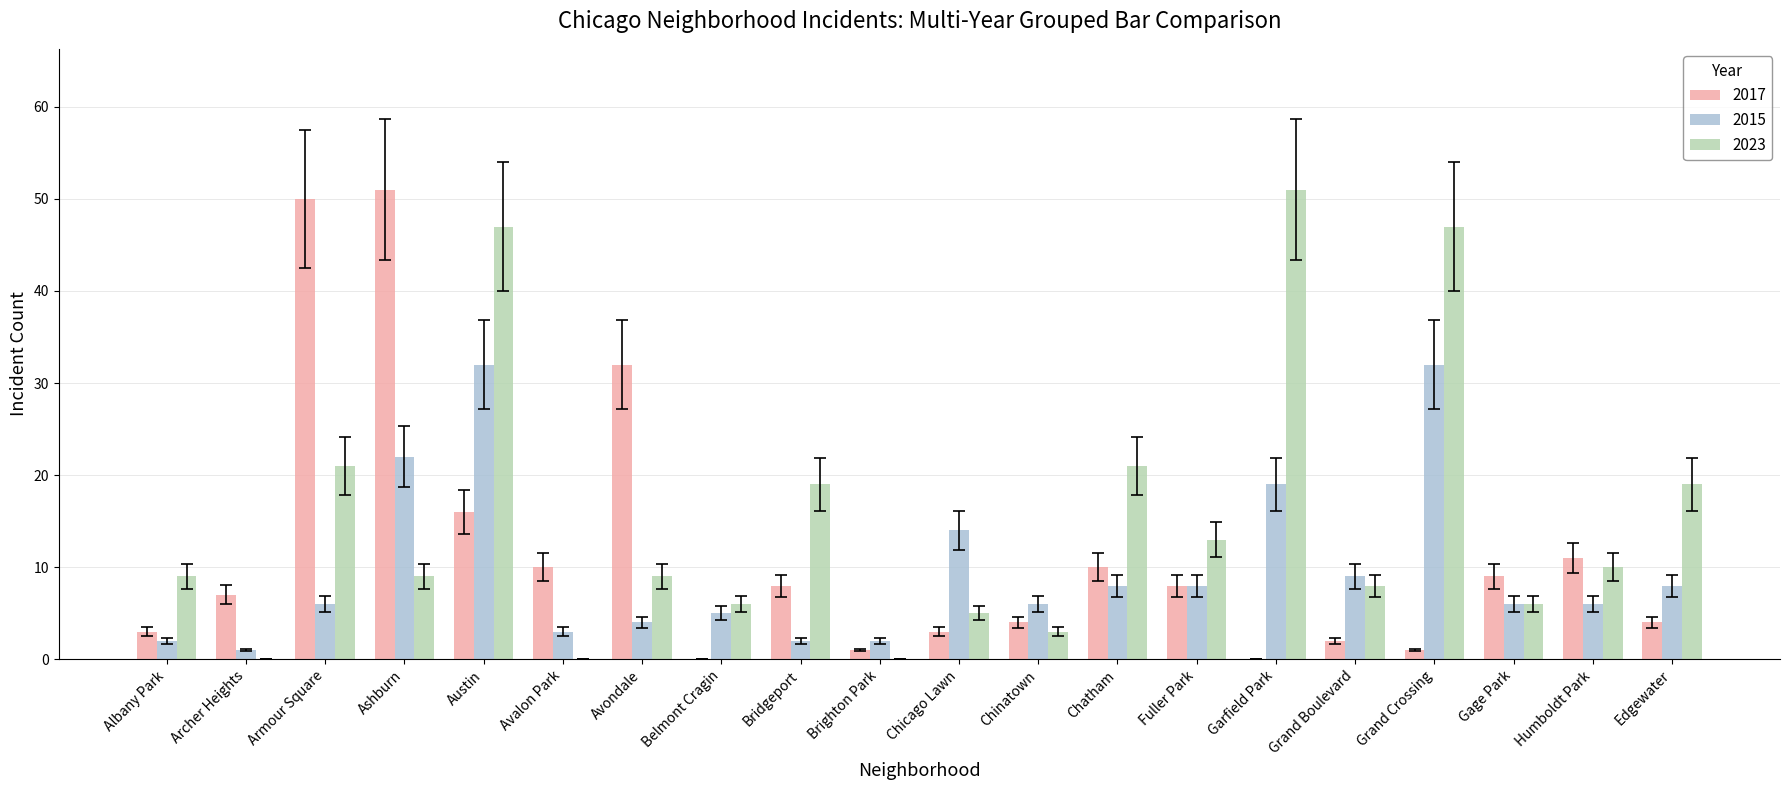

Is the value of 2023 at Fuller Park greater than the value of 2017 at Fuller Park?

Yes